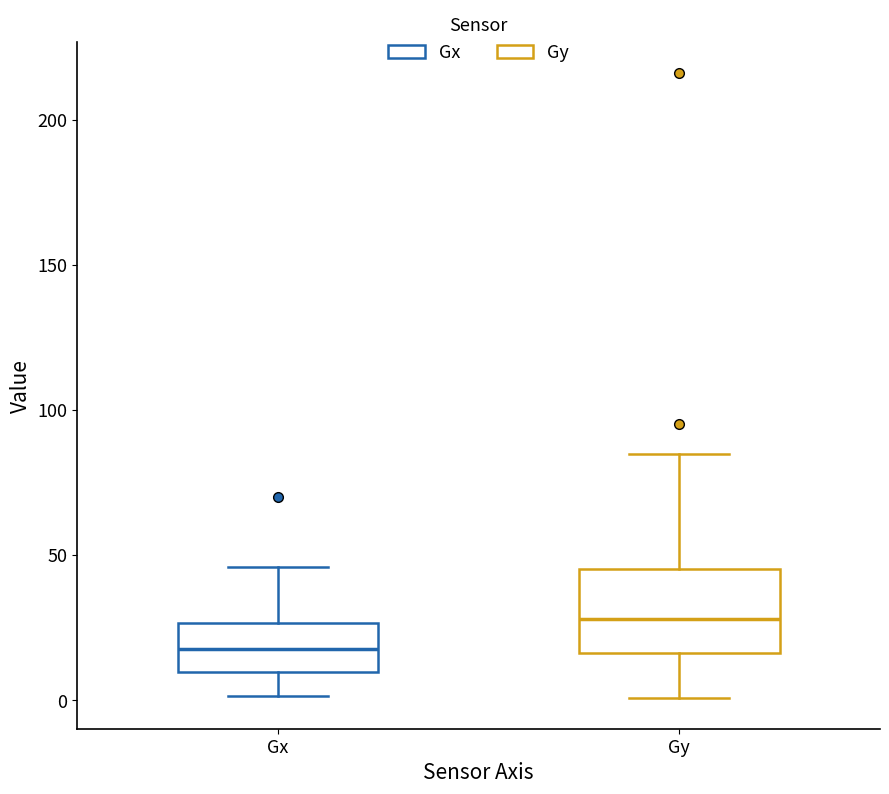

Which box is the tallest, from its lower edge to its upper edge?

Gy